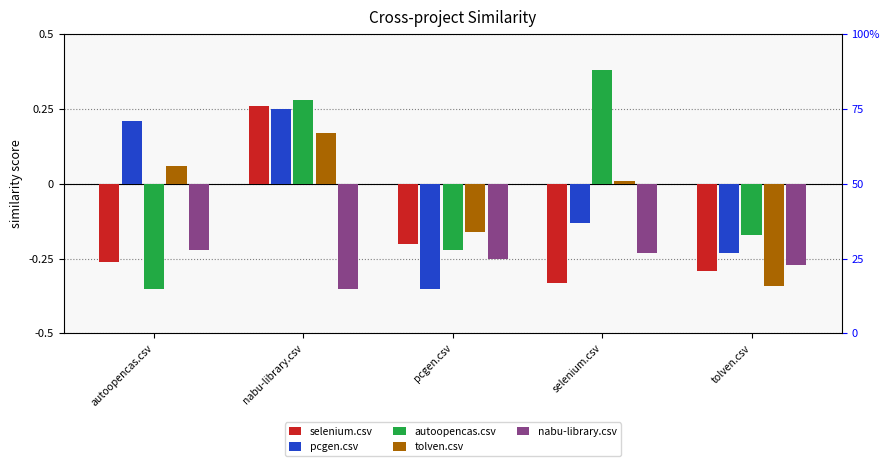

True or false: nabu-library.csv has a value of -0.4 at selenium.csv.

False